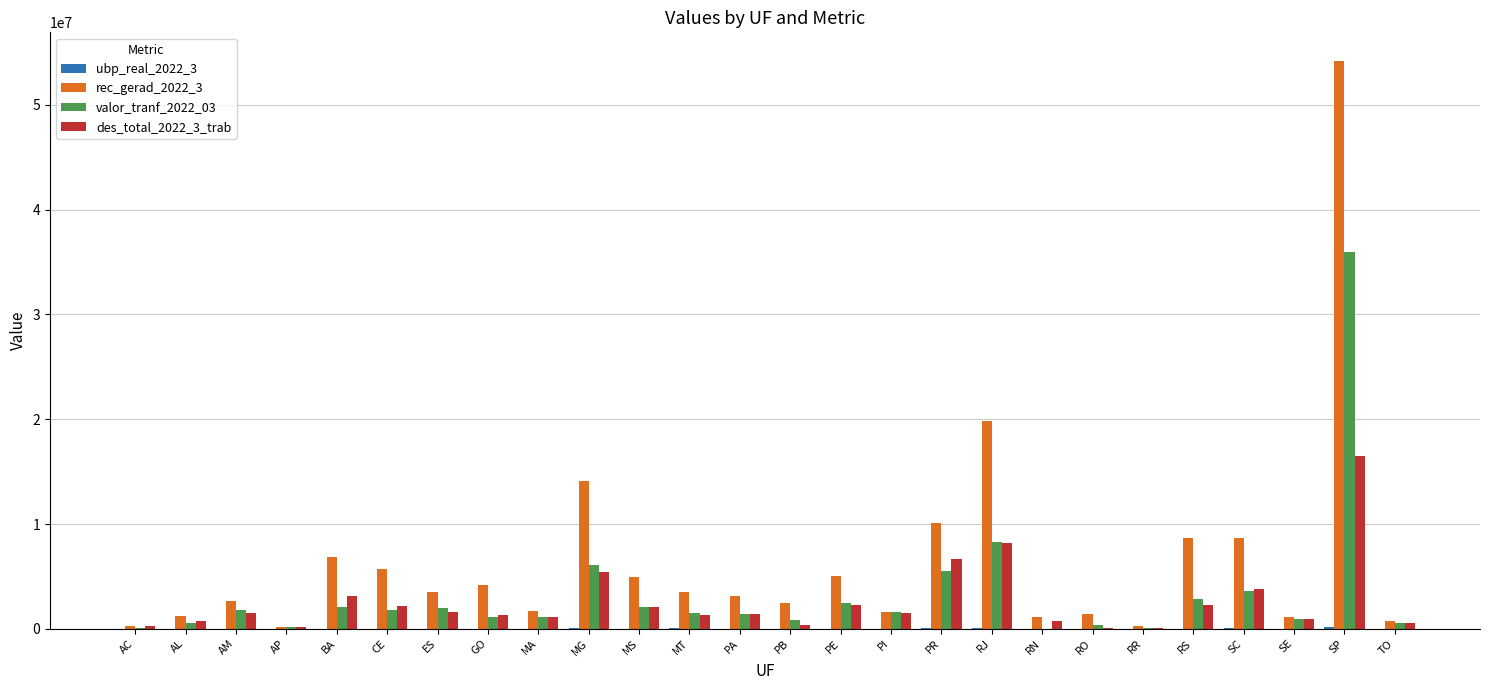

The des_total_2022_3_trab series shows 2918973.1 at PR. True or false?

False